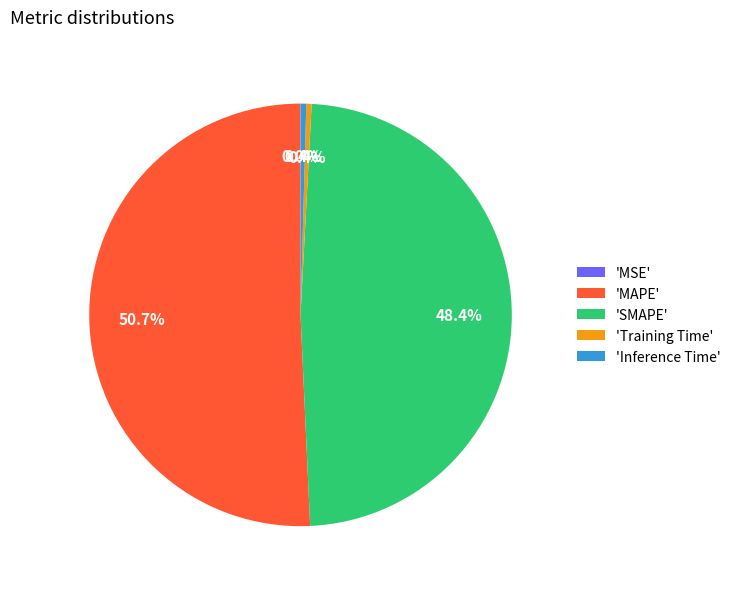

Between 'MAPE' and 'Inference Time', which is larger?

'MAPE'